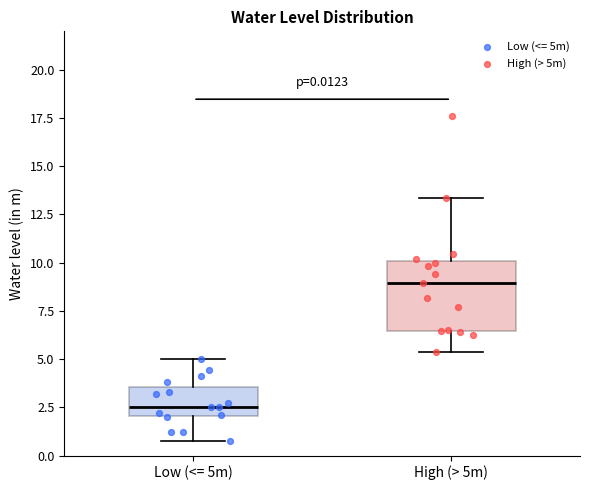

Which box's median line is the lowest?

Low (<= 5m)